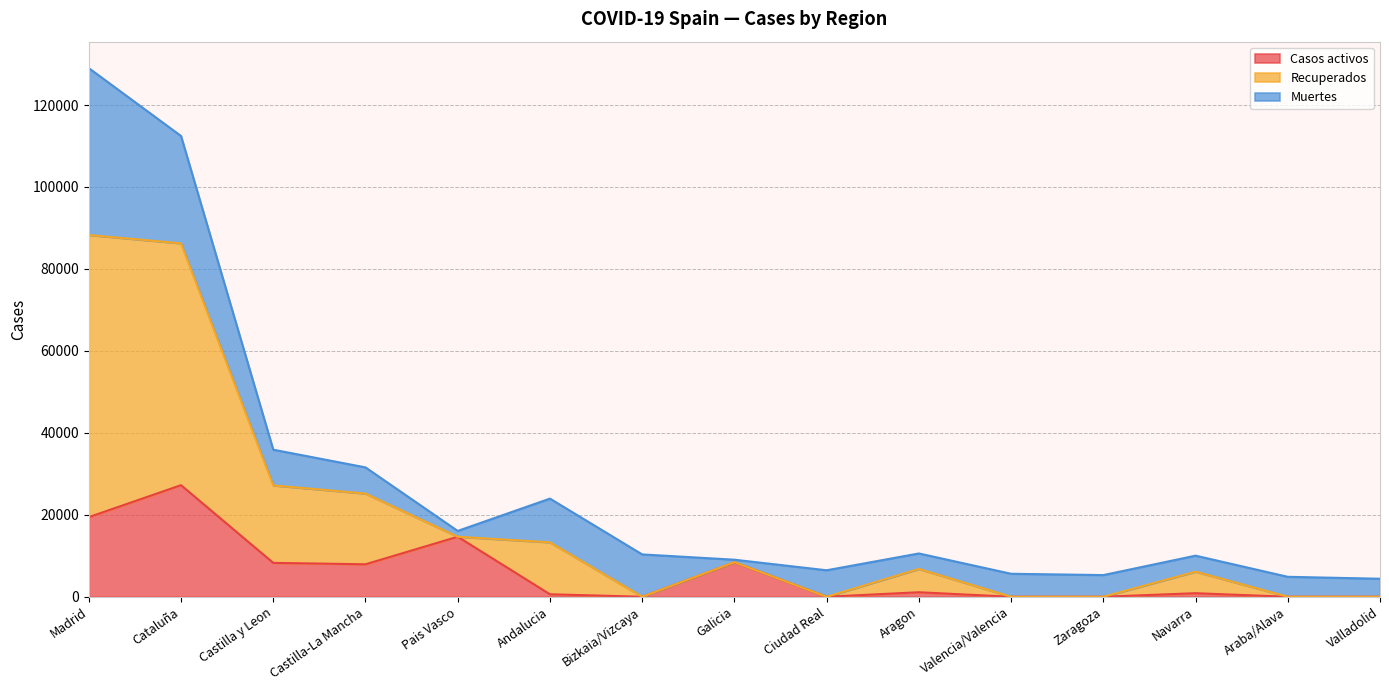

Is it true that Recuperados equals 5326 at Navarra?

False